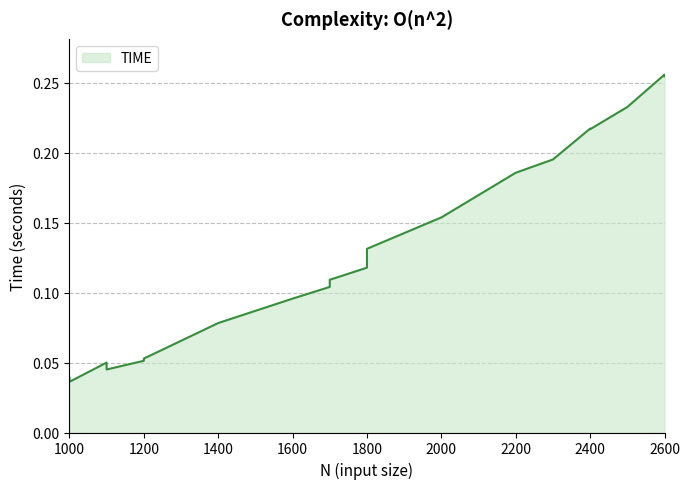

Is it true that the value at 2400 is 0.2?

True